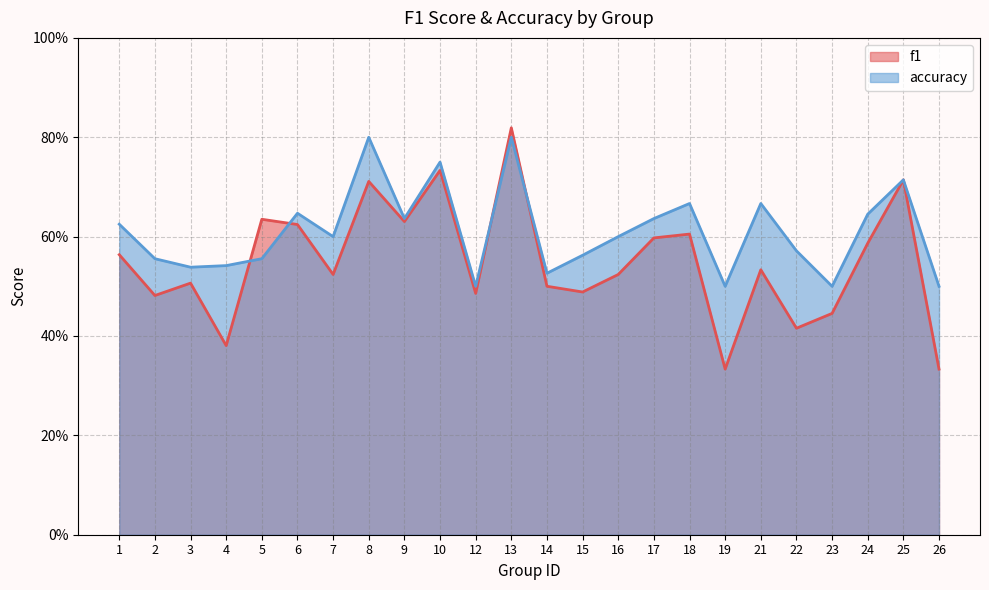

Reading left to right, what are all the values shown in this chart?

f1: 1=0.6	2=0.5	3=0.5	4=0.4	5=0.6	6=0.6	7=0.5	8=0.7	9=0.6	10=0.7	12=0.5	13=0.8	14=0.5	15=0.5	16=0.5	17=0.6	18=0.6	19=0.3	21=0.5	22=0.4	23=0.4	24=0.6	25=0.7	26=0.3
accuracy: 1=0.6	2=0.6	3=0.5	4=0.5	5=0.6	6=0.6	7=0.6	8=0.8	9=0.6	10=0.8	12=0.5	13=0.8	14=0.5	15=0.6	16=0.6	17=0.6	18=0.7	19=0.5	21=0.7	22=0.6	23=0.5	24=0.6	25=0.7	26=0.5